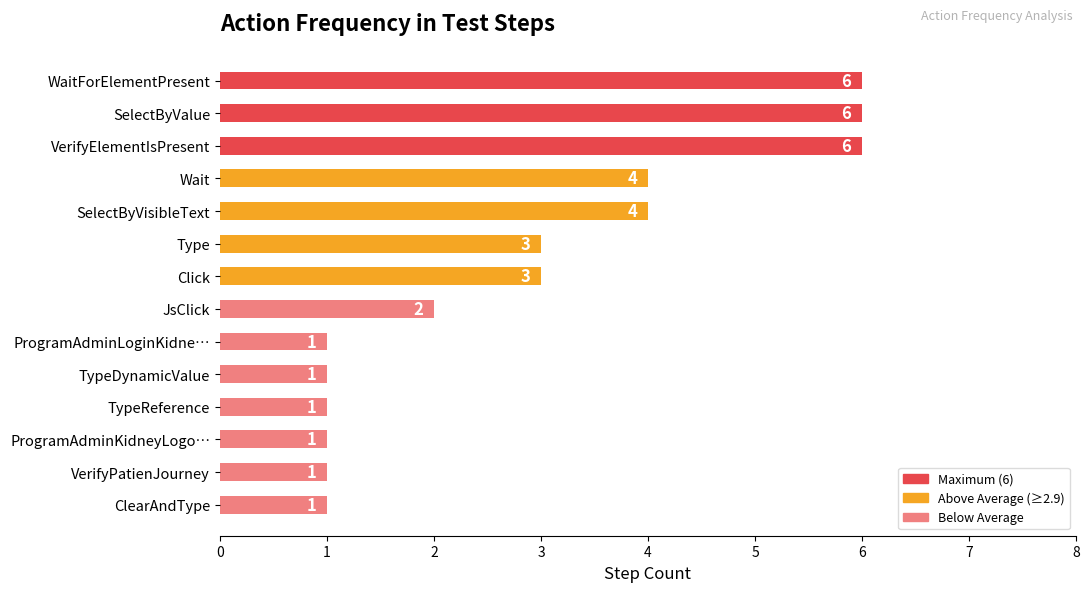

What is the maximum value shown in the chart?

6